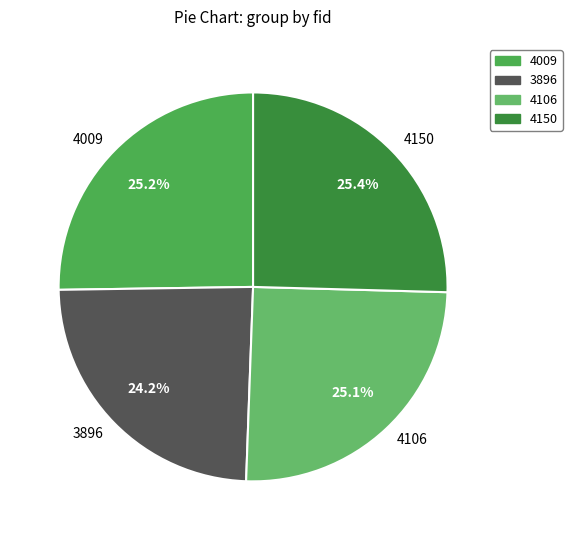

To the nearest percent, what is the combined percentage of 4150 and 4106?

51%